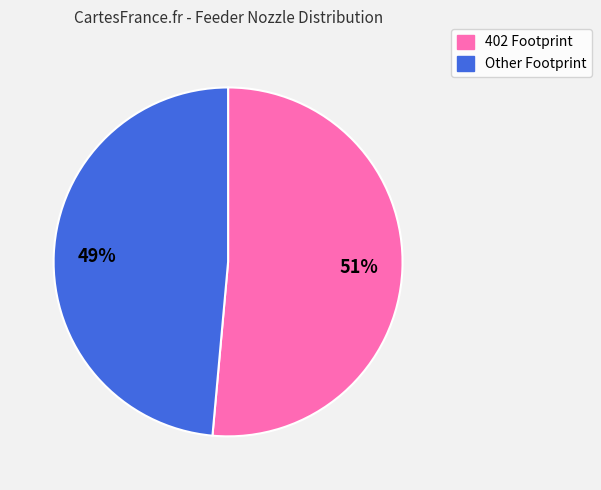

To the nearest percent, what is the average slice percentage?

50%